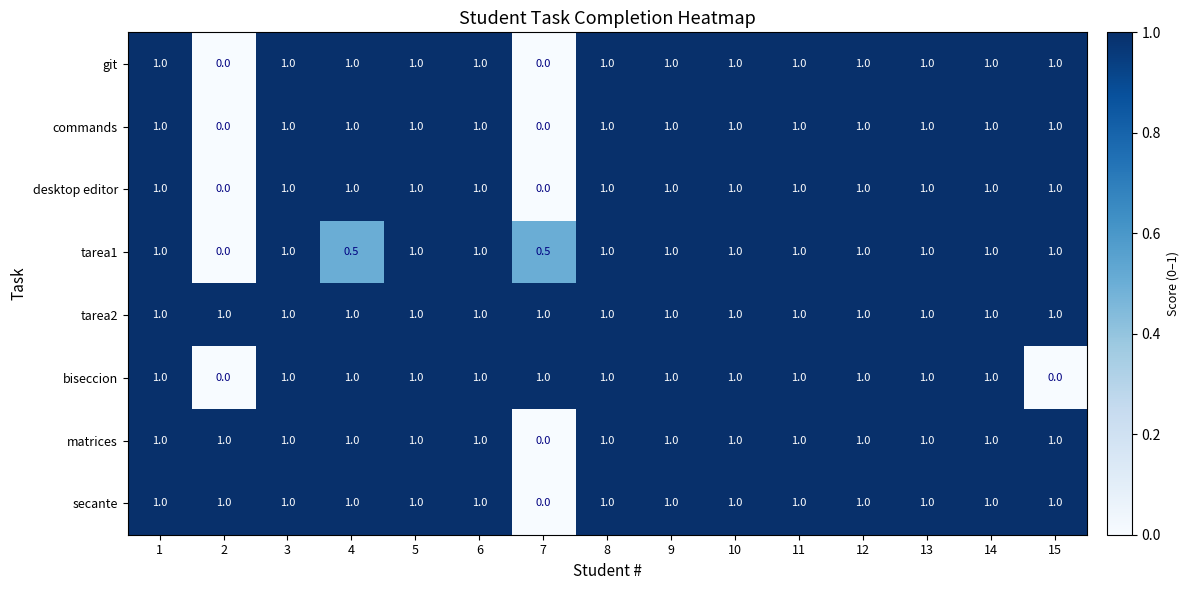

At which label is matrices closest to 0?

7